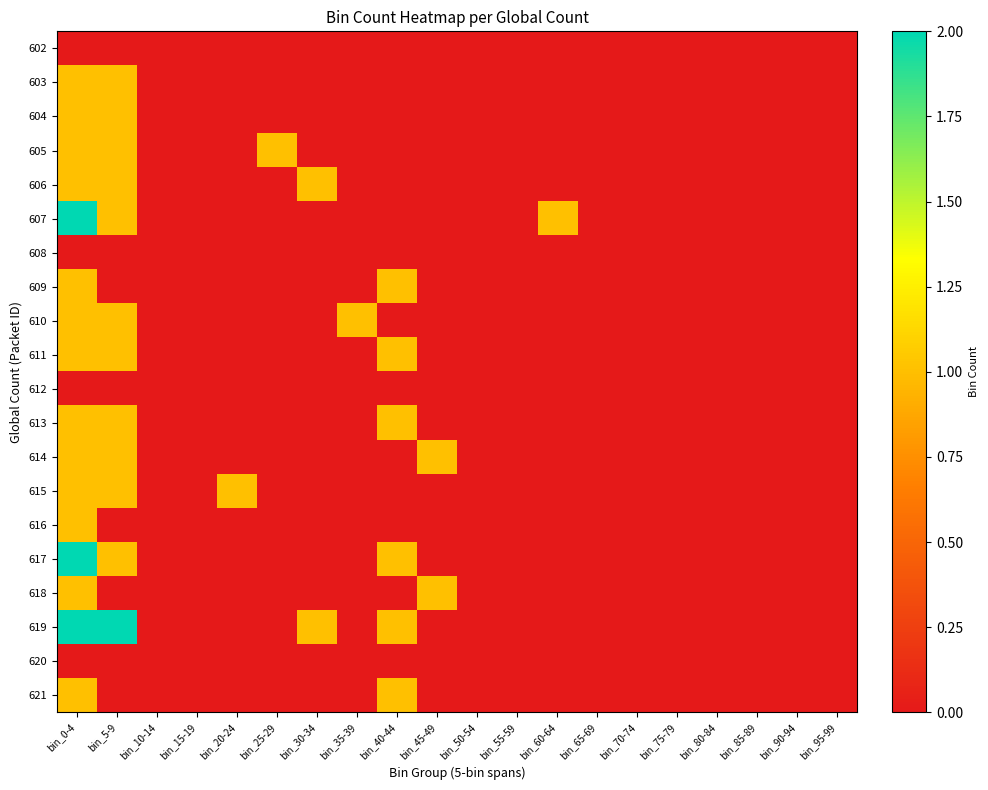

Reading left to right, what are all the values shown in this chart?

602: bin_0-4=0	bin_5-9=0	bin_10-14=0	bin_15-19=0	bin_20-24=0	bin_25-29=0	bin_30-34=0	bin_35-39=0	bin_40-44=0	bin_45-49=0	bin_50-54=0	bin_55-59=0	bin_60-64=0	bin_65-69=0	bin_70-74=0	bin_75-79=0	bin_80-84=0	bin_85-89=0	bin_90-94=0	bin_95-99=0
603: bin_0-4=1	bin_5-9=1	bin_10-14=0	bin_15-19=0	bin_20-24=0	bin_25-29=0	bin_30-34=0	bin_35-39=0	bin_40-44=0	bin_45-49=0	bin_50-54=0	bin_55-59=0	bin_60-64=0	bin_65-69=0	bin_70-74=0	bin_75-79=0	bin_80-84=0	bin_85-89=0	bin_90-94=0	bin_95-99=0
604: bin_0-4=1	bin_5-9=1	bin_10-14=0	bin_15-19=0	bin_20-24=0	bin_25-29=0	bin_30-34=0	bin_35-39=0	bin_40-44=0	bin_45-49=0	bin_50-54=0	bin_55-59=0	bin_60-64=0	bin_65-69=0	bin_70-74=0	bin_75-79=0	bin_80-84=0	bin_85-89=0	bin_90-94=0	bin_95-99=0
605: bin_0-4=1	bin_5-9=1	bin_10-14=0	bin_15-19=0	bin_20-24=0	bin_25-29=1	bin_30-34=0	bin_35-39=0	bin_40-44=0	bin_45-49=0	bin_50-54=0	bin_55-59=0	bin_60-64=0	bin_65-69=0	bin_70-74=0	bin_75-79=0	bin_80-84=0	bin_85-89=0	bin_90-94=0	bin_95-99=0
606: bin_0-4=1	bin_5-9=1	bin_10-14=0	bin_15-19=0	bin_20-24=0	bin_25-29=0	bin_30-34=1	bin_35-39=0	bin_40-44=0	bin_45-49=0	bin_50-54=0	bin_55-59=0	bin_60-64=0	bin_65-69=0	bin_70-74=0	bin_75-79=0	bin_80-84=0	bin_85-89=0	bin_90-94=0	bin_95-99=0
607: bin_0-4=2	bin_5-9=1	bin_10-14=0	bin_15-19=0	bin_20-24=0	bin_25-29=0	bin_30-34=0	bin_35-39=0	bin_40-44=0	bin_45-49=0	bin_50-54=0	bin_55-59=0	bin_60-64=1	bin_65-69=0	bin_70-74=0	bin_75-79=0	bin_80-84=0	bin_85-89=0	bin_90-94=0	bin_95-99=0
608: bin_0-4=0	bin_5-9=0	bin_10-14=0	bin_15-19=0	bin_20-24=0	bin_25-29=0	bin_30-34=0	bin_35-39=0	bin_40-44=0	bin_45-49=0	bin_50-54=0	bin_55-59=0	bin_60-64=0	bin_65-69=0	bin_70-74=0	bin_75-79=0	bin_80-84=0	bin_85-89=0	bin_90-94=0	bin_95-99=0
609: bin_0-4=1	bin_5-9=0	bin_10-14=0	bin_15-19=0	bin_20-24=0	bin_25-29=0	bin_30-34=0	bin_35-39=0	bin_40-44=1	bin_45-49=0	bin_50-54=0	bin_55-59=0	bin_60-64=0	bin_65-69=0	bin_70-74=0	bin_75-79=0	bin_80-84=0	bin_85-89=0	bin_90-94=0	bin_95-99=0
610: bin_0-4=1	bin_5-9=1	bin_10-14=0	bin_15-19=0	bin_20-24=0	bin_25-29=0	bin_30-34=0	bin_35-39=1	bin_40-44=0	bin_45-49=0	bin_50-54=0	bin_55-59=0	bin_60-64=0	bin_65-69=0	bin_70-74=0	bin_75-79=0	bin_80-84=0	bin_85-89=0	bin_90-94=0	bin_95-99=0
611: bin_0-4=1	bin_5-9=1	bin_10-14=0	bin_15-19=0	bin_20-24=0	bin_25-29=0	bin_30-34=0	bin_35-39=0	bin_40-44=1	bin_45-49=0	bin_50-54=0	bin_55-59=0	bin_60-64=0	bin_65-69=0	bin_70-74=0	bin_75-79=0	bin_80-84=0	bin_85-89=0	bin_90-94=0	bin_95-99=0
612: bin_0-4=0	bin_5-9=0	bin_10-14=0	bin_15-19=0	bin_20-24=0	bin_25-29=0	bin_30-34=0	bin_35-39=0	bin_40-44=0	bin_45-49=0	bin_50-54=0	bin_55-59=0	bin_60-64=0	bin_65-69=0	bin_70-74=0	bin_75-79=0	bin_80-84=0	bin_85-89=0	bin_90-94=0	bin_95-99=0
613: bin_0-4=1	bin_5-9=1	bin_10-14=0	bin_15-19=0	bin_20-24=0	bin_25-29=0	bin_30-34=0	bin_35-39=0	bin_40-44=1	bin_45-49=0	bin_50-54=0	bin_55-59=0	bin_60-64=0	bin_65-69=0	bin_70-74=0	bin_75-79=0	bin_80-84=0	bin_85-89=0	bin_90-94=0	bin_95-99=0
614: bin_0-4=1	bin_5-9=1	bin_10-14=0	bin_15-19=0	bin_20-24=0	bin_25-29=0	bin_30-34=0	bin_35-39=0	bin_40-44=0	bin_45-49=1	bin_50-54=0	bin_55-59=0	bin_60-64=0	bin_65-69=0	bin_70-74=0	bin_75-79=0	bin_80-84=0	bin_85-89=0	bin_90-94=0	bin_95-99=0
615: bin_0-4=1	bin_5-9=1	bin_10-14=0	bin_15-19=0	bin_20-24=1	bin_25-29=0	bin_30-34=0	bin_35-39=0	bin_40-44=0	bin_45-49=0	bin_50-54=0	bin_55-59=0	bin_60-64=0	bin_65-69=0	bin_70-74=0	bin_75-79=0	bin_80-84=0	bin_85-89=0	bin_90-94=0	bin_95-99=0
616: bin_0-4=1	bin_5-9=0	bin_10-14=0	bin_15-19=0	bin_20-24=0	bin_25-29=0	bin_30-34=0	bin_35-39=0	bin_40-44=0	bin_45-49=0	bin_50-54=0	bin_55-59=0	bin_60-64=0	bin_65-69=0	bin_70-74=0	bin_75-79=0	bin_80-84=0	bin_85-89=0	bin_90-94=0	bin_95-99=0
617: bin_0-4=2	bin_5-9=1	bin_10-14=0	bin_15-19=0	bin_20-24=0	bin_25-29=0	bin_30-34=0	bin_35-39=0	bin_40-44=1	bin_45-49=0	bin_50-54=0	bin_55-59=0	bin_60-64=0	bin_65-69=0	bin_70-74=0	bin_75-79=0	bin_80-84=0	bin_85-89=0	bin_90-94=0	bin_95-99=0
618: bin_0-4=1	bin_5-9=0	bin_10-14=0	bin_15-19=0	bin_20-24=0	bin_25-29=0	bin_30-34=0	bin_35-39=0	bin_40-44=0	bin_45-49=1	bin_50-54=0	bin_55-59=0	bin_60-64=0	bin_65-69=0	bin_70-74=0	bin_75-79=0	bin_80-84=0	bin_85-89=0	bin_90-94=0	bin_95-99=0
619: bin_0-4=2	bin_5-9=2	bin_10-14=0	bin_15-19=0	bin_20-24=0	bin_25-29=0	bin_30-34=1	bin_35-39=0	bin_40-44=1	bin_45-49=0	bin_50-54=0	bin_55-59=0	bin_60-64=0	bin_65-69=0	bin_70-74=0	bin_75-79=0	bin_80-84=0	bin_85-89=0	bin_90-94=0	bin_95-99=0
620: bin_0-4=0	bin_5-9=0	bin_10-14=0	bin_15-19=0	bin_20-24=0	bin_25-29=0	bin_30-34=0	bin_35-39=0	bin_40-44=0	bin_45-49=0	bin_50-54=0	bin_55-59=0	bin_60-64=0	bin_65-69=0	bin_70-74=0	bin_75-79=0	bin_80-84=0	bin_85-89=0	bin_90-94=0	bin_95-99=0
621: bin_0-4=1	bin_5-9=0	bin_10-14=0	bin_15-19=0	bin_20-24=0	bin_25-29=0	bin_30-34=0	bin_35-39=0	bin_40-44=1	bin_45-49=0	bin_50-54=0	bin_55-59=0	bin_60-64=0	bin_65-69=0	bin_70-74=0	bin_75-79=0	bin_80-84=0	bin_85-89=0	bin_90-94=0	bin_95-99=0